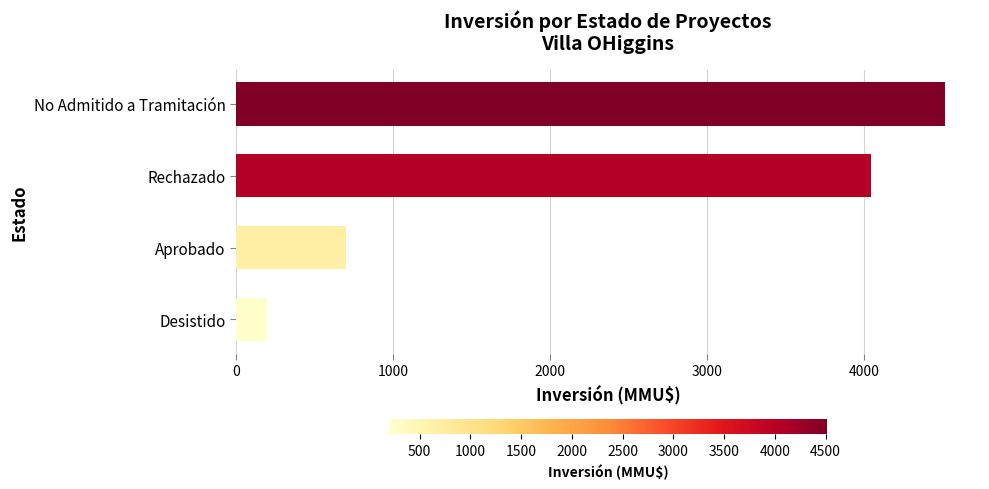

How many data points are less than 4044?

2